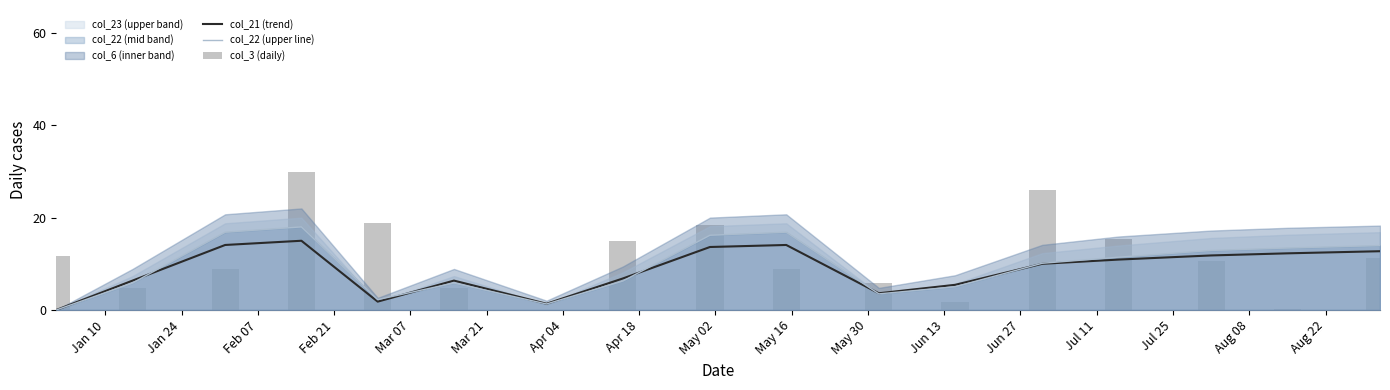

List the series in order of their overall mean, lowest first.

col_21 (trend), col_22 (upper line), col_3 (daily)